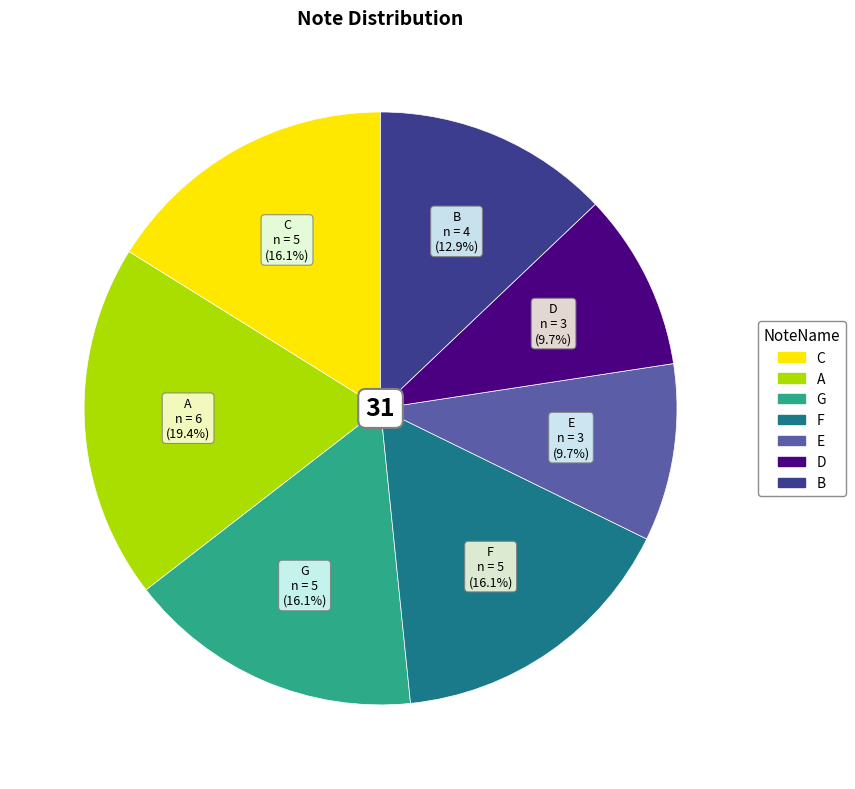

What is the total percentage of F and A?

35.5%